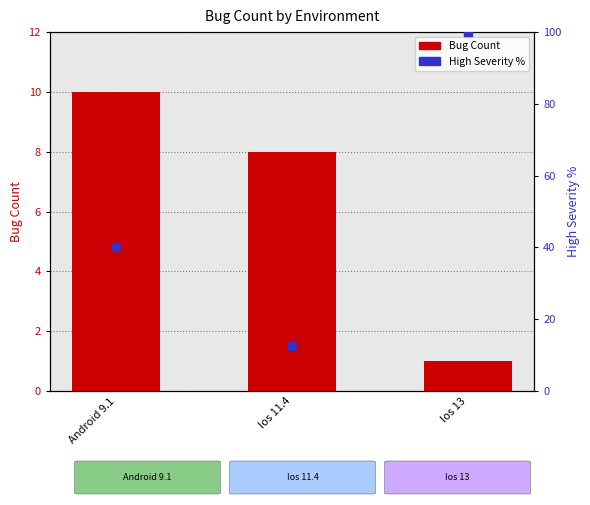

What is the total value across all series at Android 9.1?

50.0